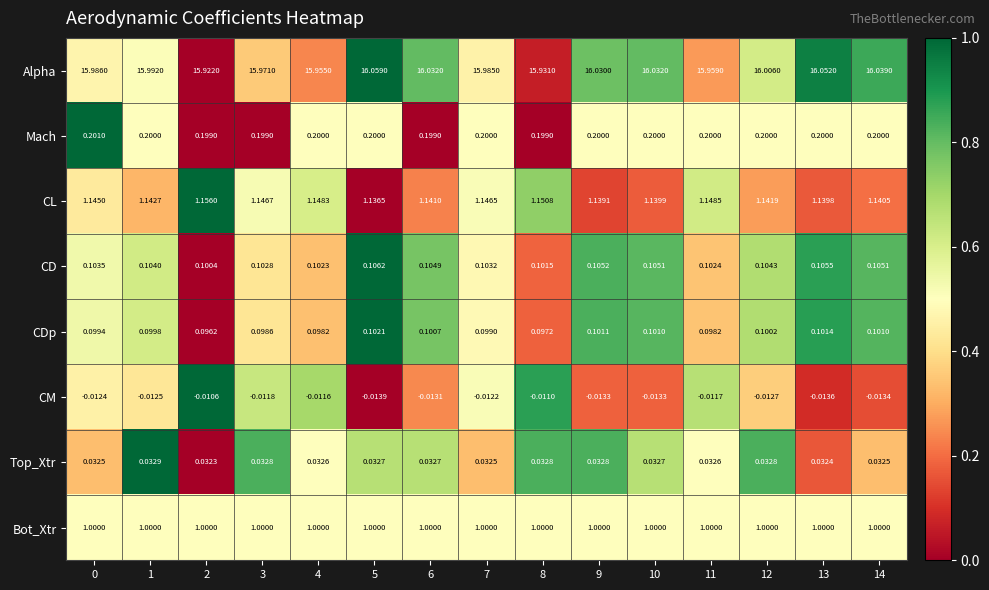

Which series has the largest range (max minus min)?

Alpha